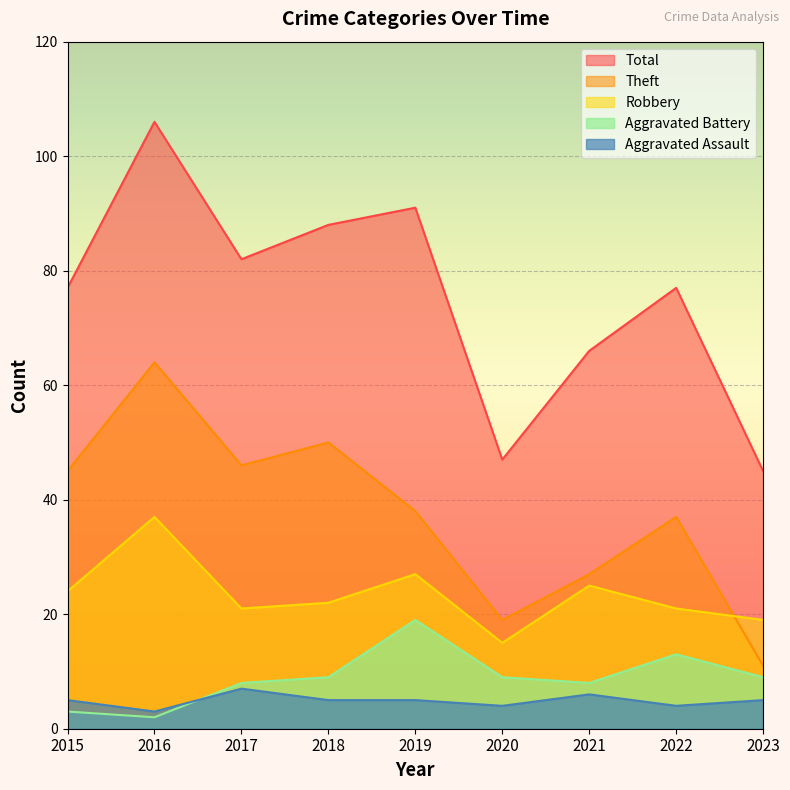

Rank the categories by Aggravated Battery value from lowest to highest.

2016, 2015, 2017, 2021, 2018, 2020, 2023, 2022, 2019